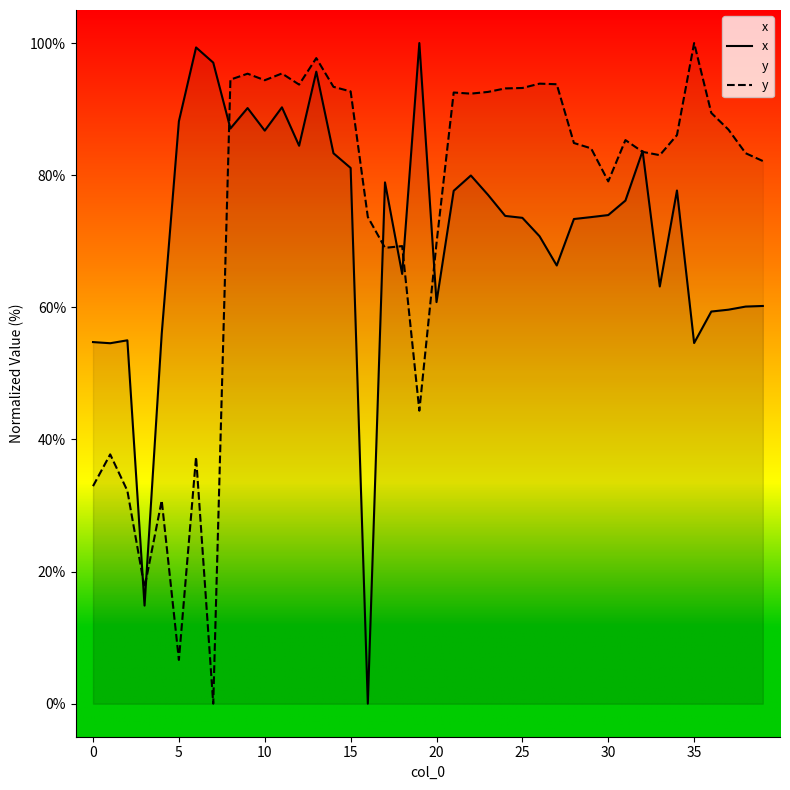

Reading left to right, extract all data points from this chart.

x: 54.7	54.6	55.0	14.8	56.0	88.2	99.3	97.0	87.1	90.2	86.7	90.3	84.5	95.7	83.3	81.1	0.0	78.9	65.1	100.0	60.8	77.6	79.9	77.0	73.8	73.5	70.8	66.3	73.4	73.7	74.0	76.2	83.7	63.2	77.7	54.6	59.4	59.6	60.1	60.2
y: 32.9	37.7	32.2	17.6	30.8	6.6	37.4	0.0	94.5	95.4	94.4	95.4	93.7	97.7	93.4	92.7	73.7	69.0	69.3	44.4	69.7	92.5	92.3	92.6	93.1	93.2	93.9	93.8	84.9	84.1	79.1	85.3	83.5	83.0	86.1	100.0	89.4	86.9	83.3	82.1